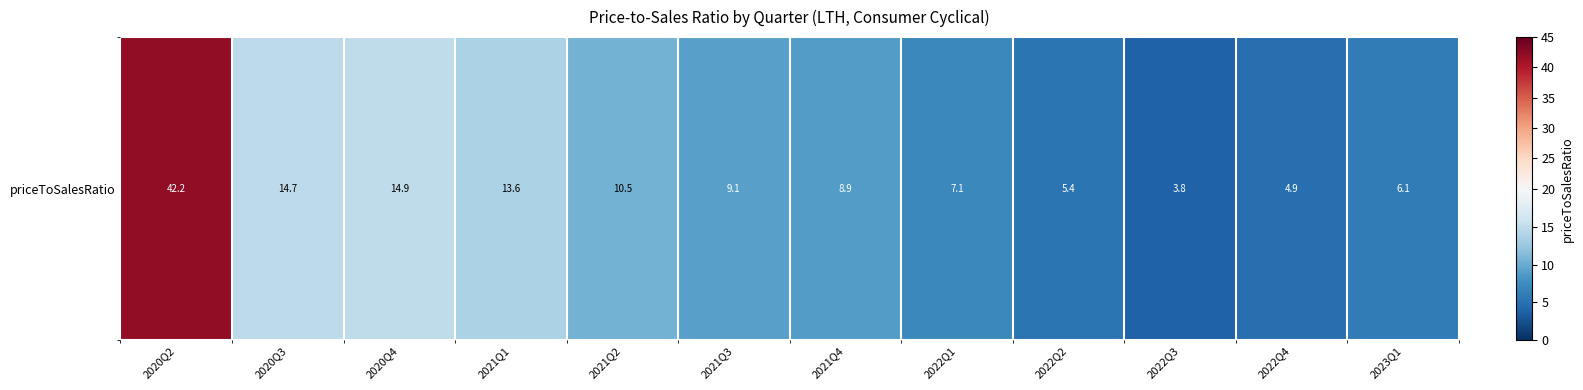

Reading right to left, transcribe all the data shown in this chart.

2023Q1=6.1	2022Q4=4.9	2022Q3=3.8	2022Q2=5.4	2022Q1=7.1	2021Q4=8.9	2021Q3=9.1	2021Q2=10.5	2021Q1=13.6	2020Q4=14.9	2020Q3=14.7	2020Q2=42.2